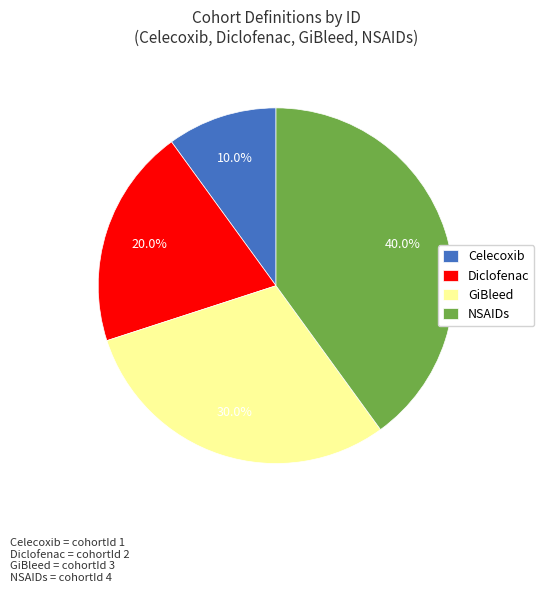

Is there a majority slice in this chart?

No